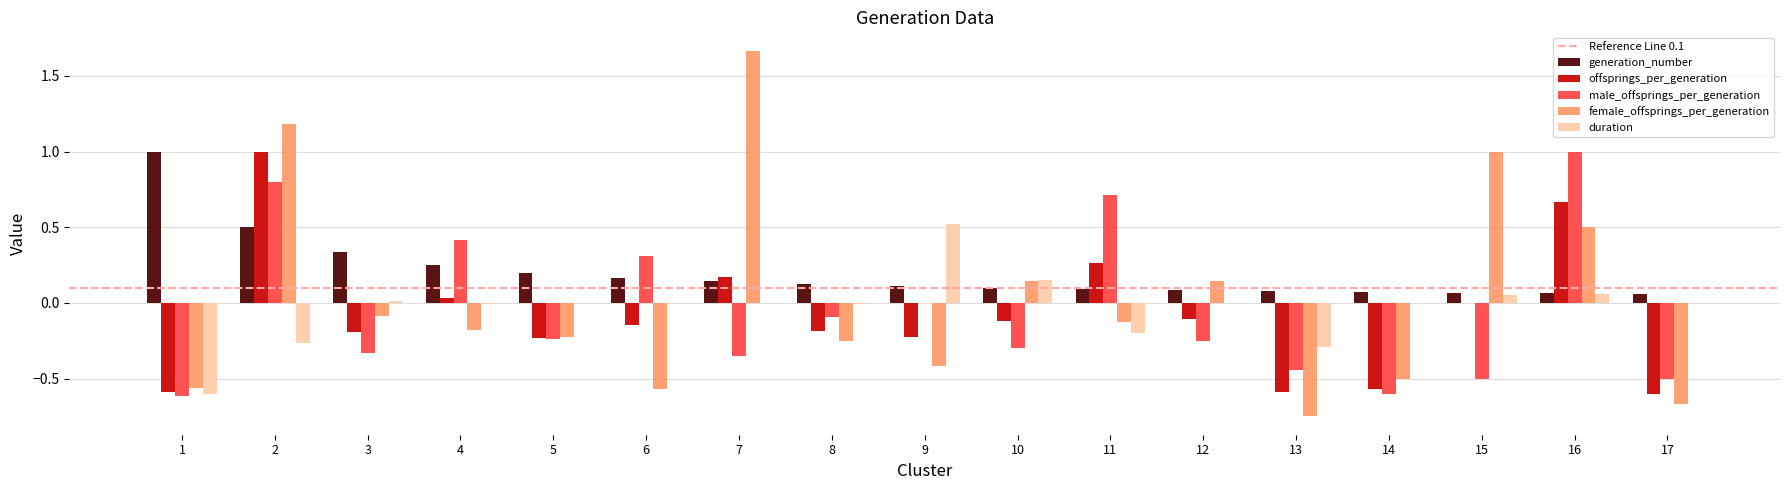

Which series has the largest total across all categories?

generation_number